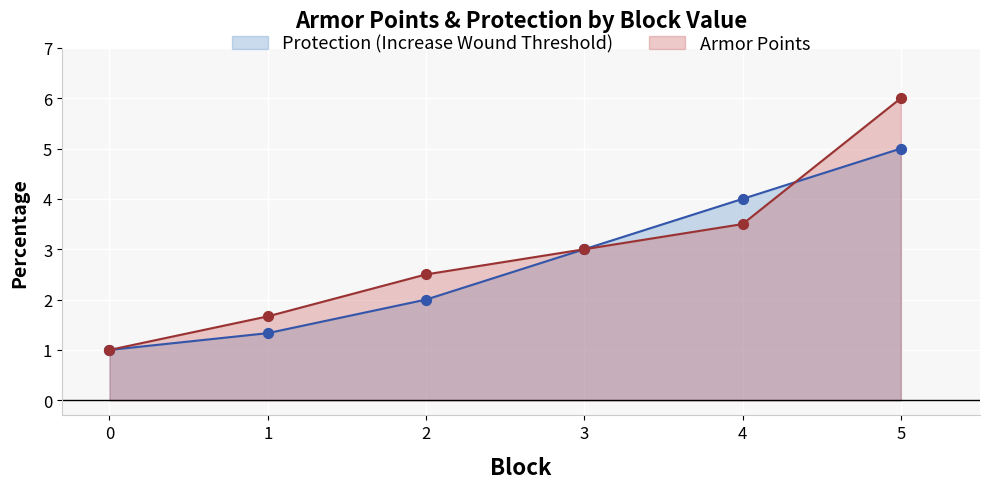

Which series reaches the minimum Y coordinate?

Armor Points